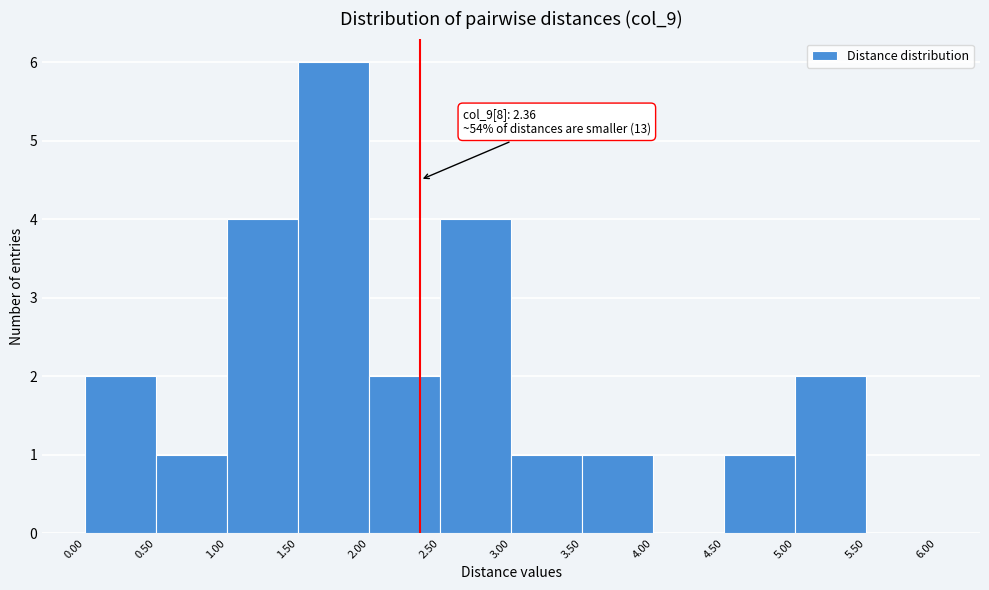

Which range on the x-axis has the tallest bar?

1.50 to 2.00